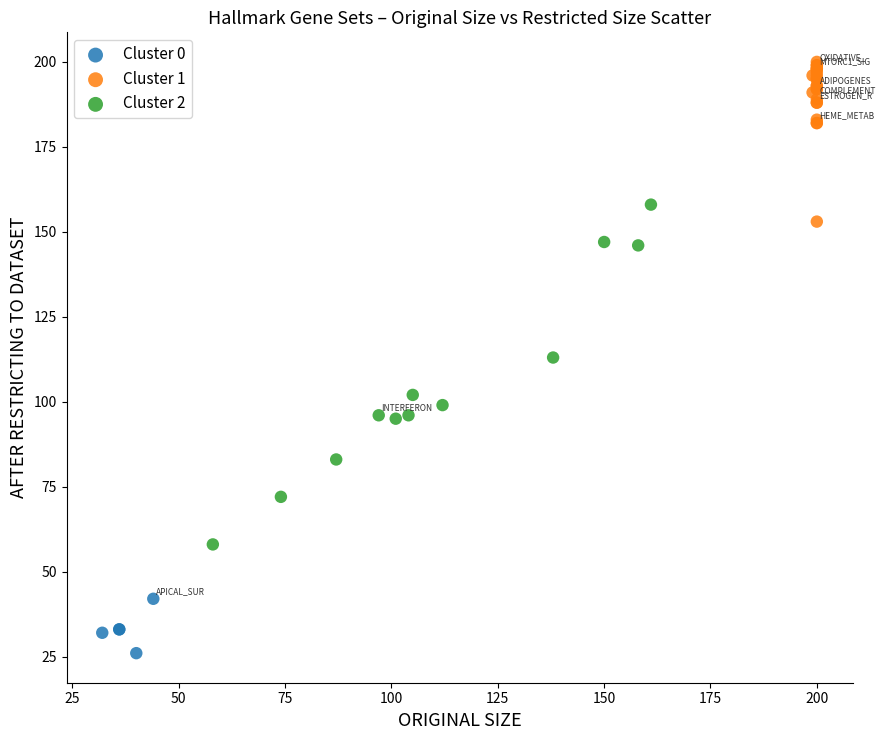

Which series has the widest spread of Y values?

Cluster 2